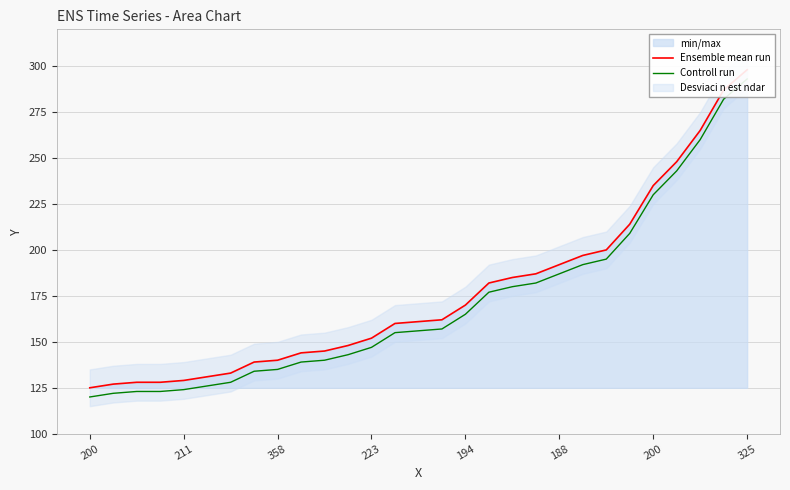

True or false: Controll run has more than 2 points higher than both neighbors.

False